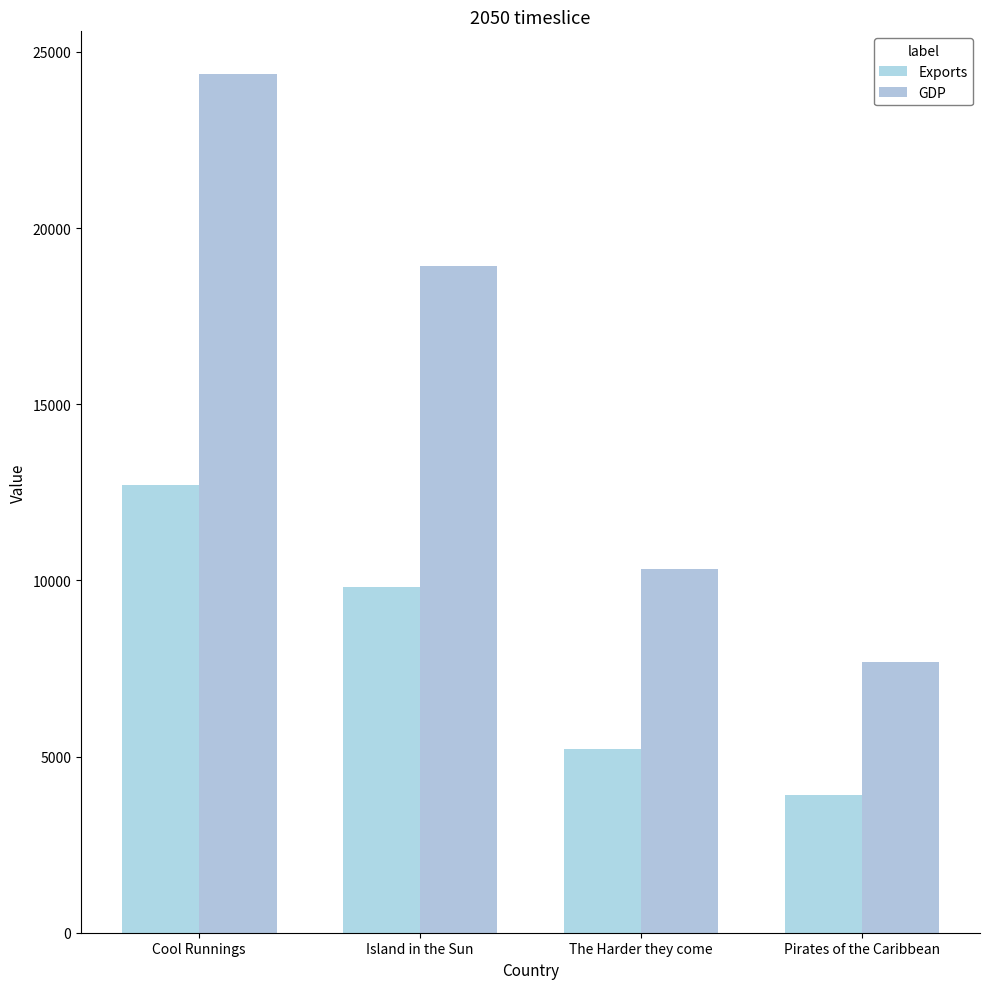

Count the number of data series in this chart.

2